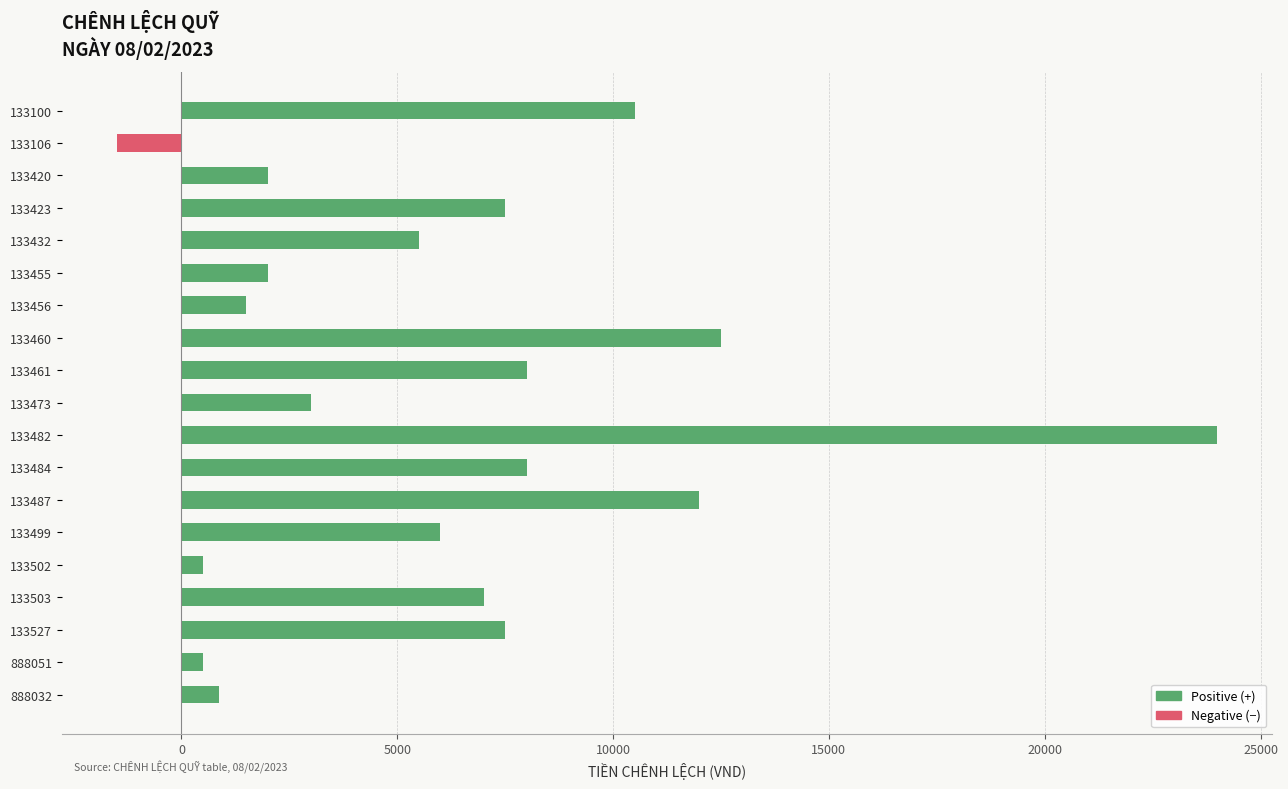

Reading right to left, transcribe all the data shown in this chart.

Positive (+): 868	500	7500	7000	500	6000	12000	8000	24000	3000	8000	12500	1500	2000	5500	7500	2000	0	10500
Negative (−): 0	0	0	0	0	0	0	0	0	0	0	0	0	0	0	0	0	-1500	0